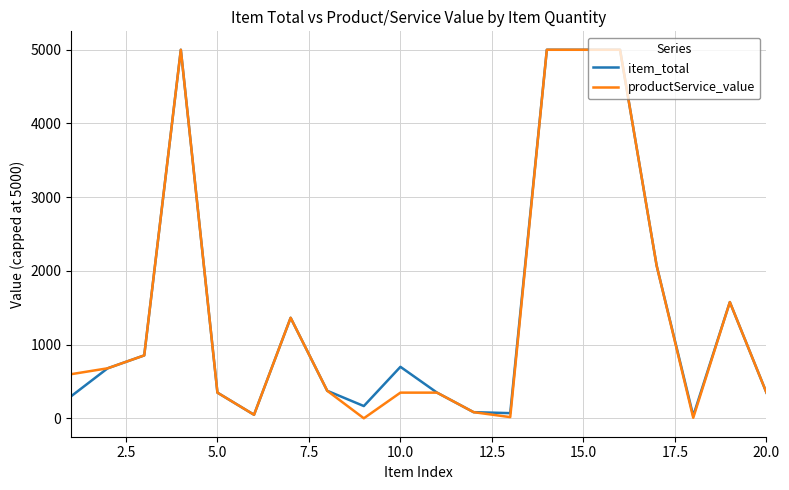

What are all the series names shown in the legend?

item_total, productService_value